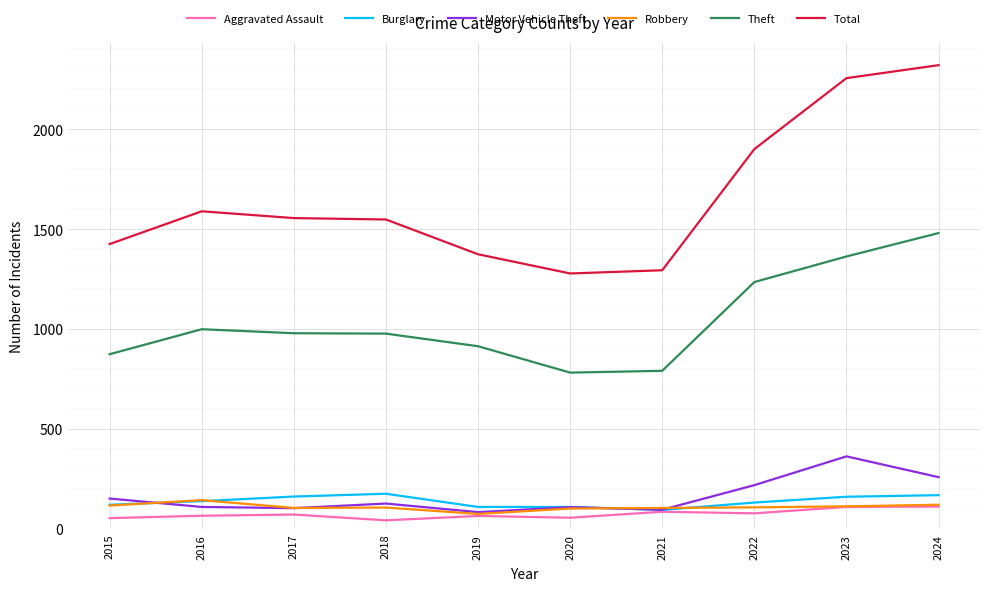

Between 2016 and 2019, which series saw the biggest shift?

Total